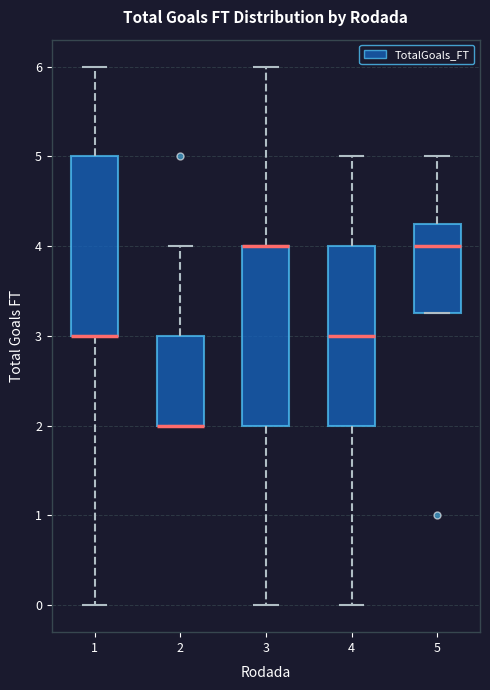

Reading left to right, transcribe this box plot: for each box, give where its median line is, the range the box spans, and where its two whiskers end, as read against the y-axis. The values are not printed on the chart, so give them approximately, as read against the axis.

1: median 3.0 (drawn on the box's lower edge), box 3.0 to 5.0, whiskers 0.0 to 6.0
2: median 2.0 (drawn on the box's lower edge), box 2.0 to 3.0, whiskers 2.0 to 4.0
3: median 4.0 (drawn on the box's upper edge), box 2.0 to 4.0, whiskers 0.0 to 6.0
4: median 3.0, box 2.0 to 4.0, whiskers 0.0 to 5.0
5: median 4.0, box 3.3 to 4.3, whiskers 3.3 to 5.0